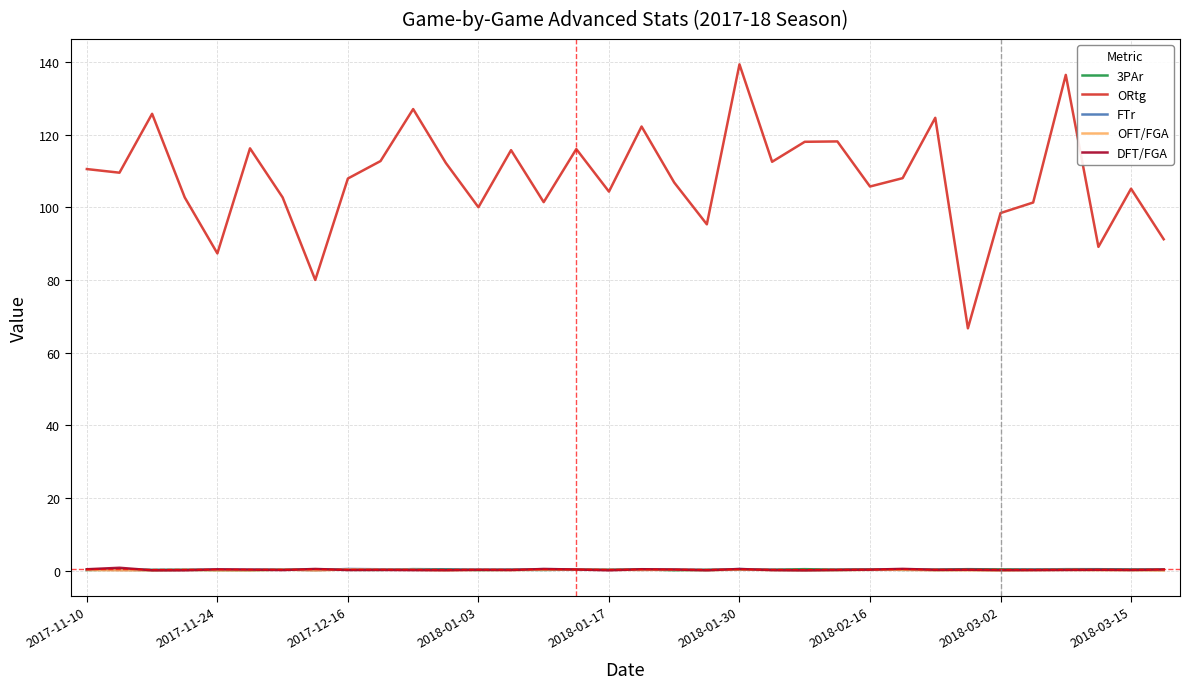

What is the lowest value of the ORtg series?

66.7